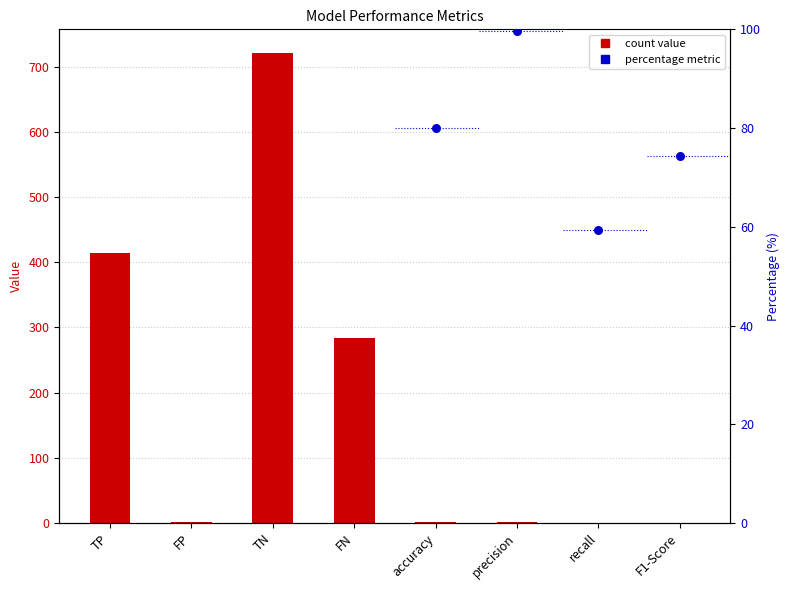

Between precision and recall, which is larger?

precision